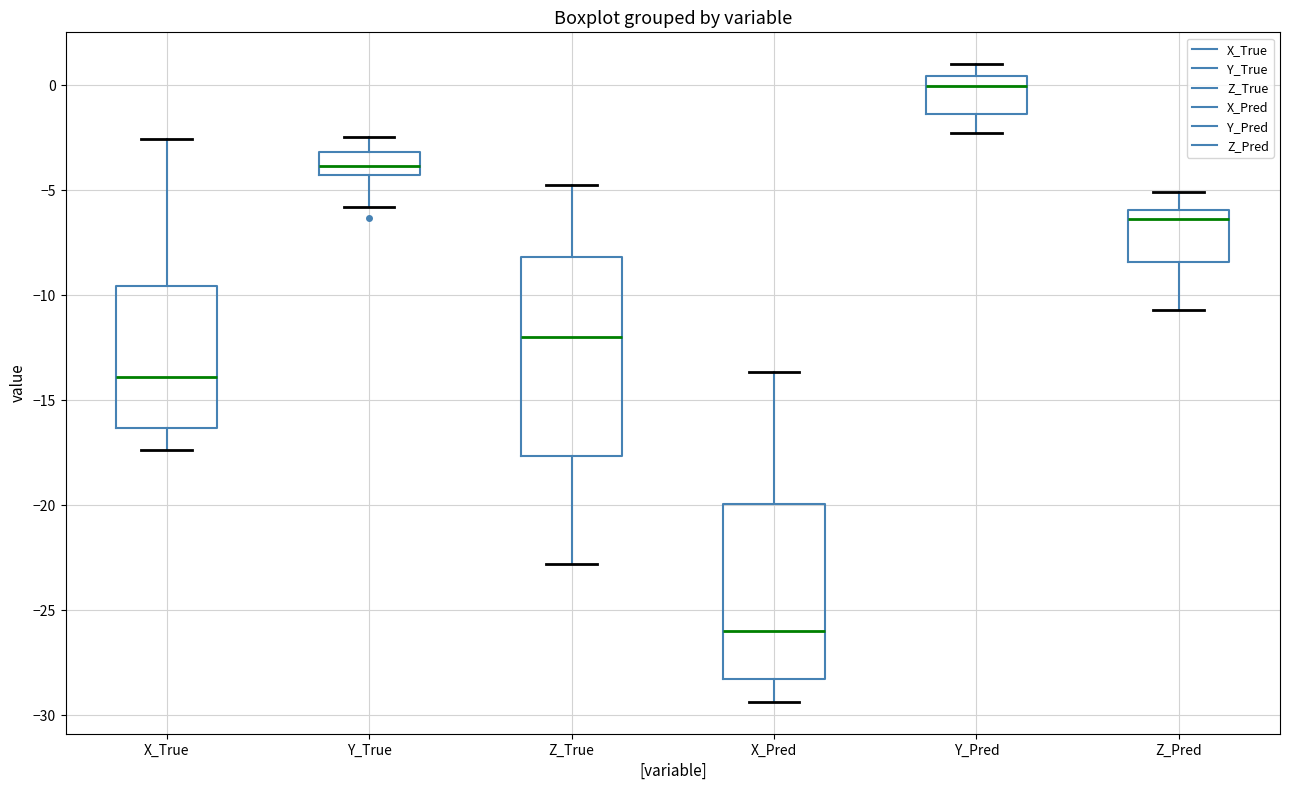

Which box has the lowest median line?

X_Pred